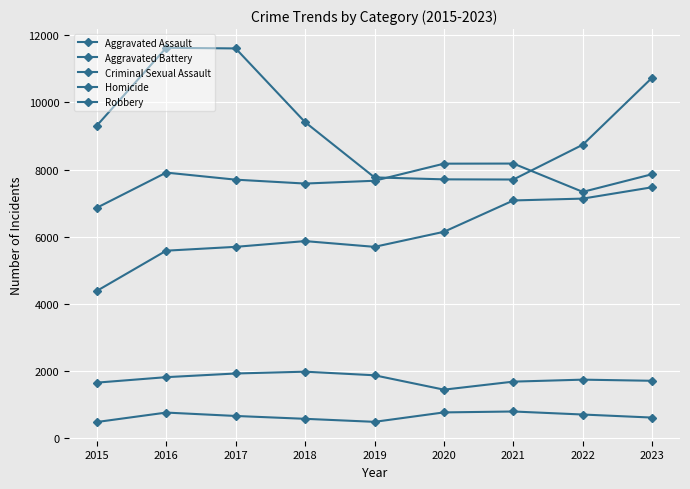

List the series in order of their peak value, lowest first.

Homicide, Criminal Sexual Assault, Aggravated Assault, Aggravated Battery, Robbery